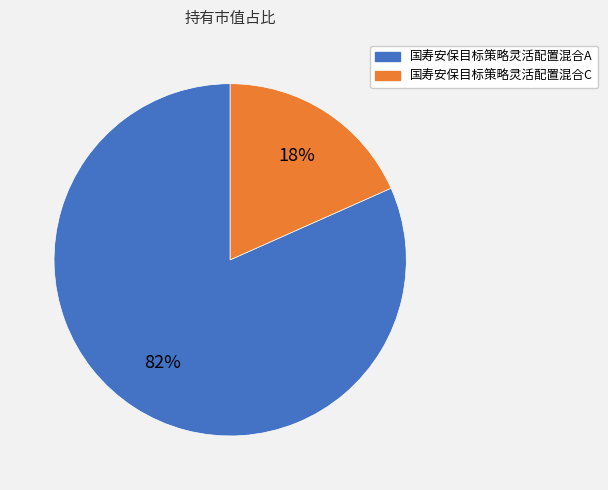

What is the largest slice in the pie chart?

国寿安保目标策略灵活配置混合A